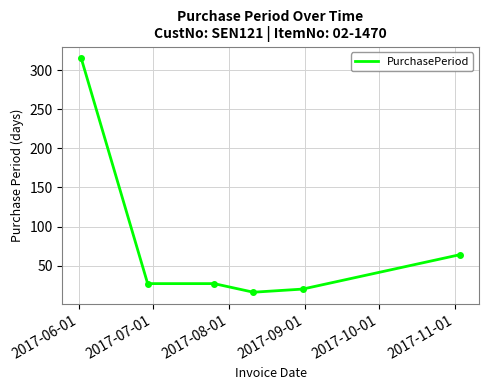

What is the difference between the second highest and second lowest values?

44